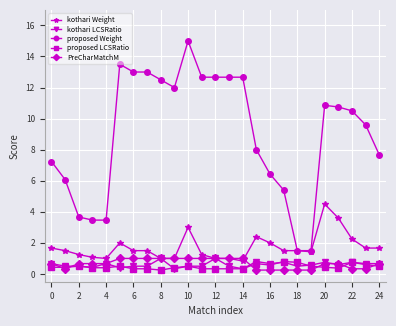

True or false: PreCharMatchM and kothari LCSRatio cross at least once.

True